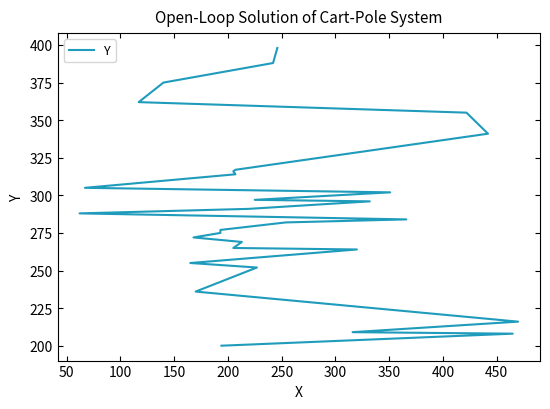

How many values are below 288?

15